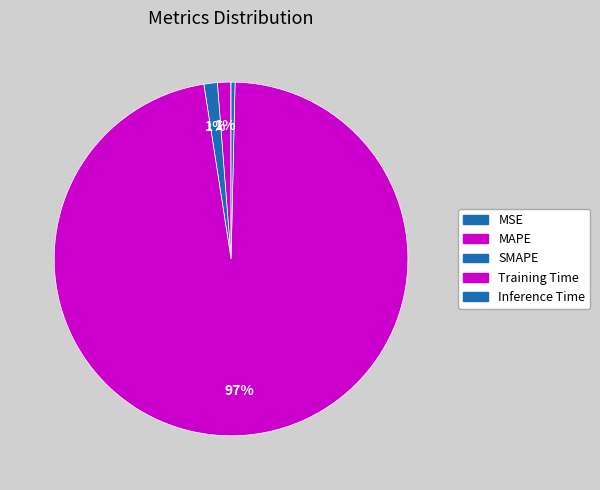

Which category accounts for the majority?

Training Time